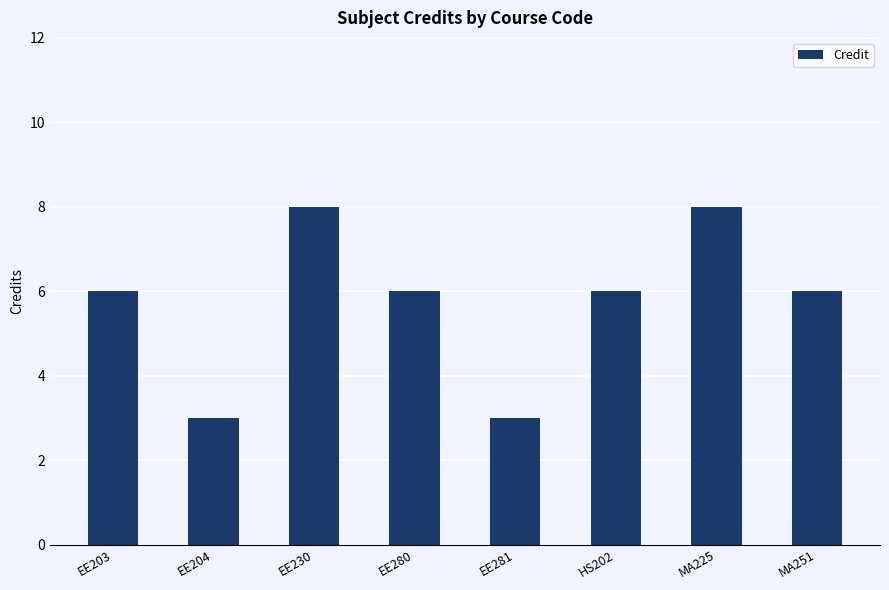

Reading left to right, transcribe all the data shown in this chart.

6	3	8	6	3	6	8	6